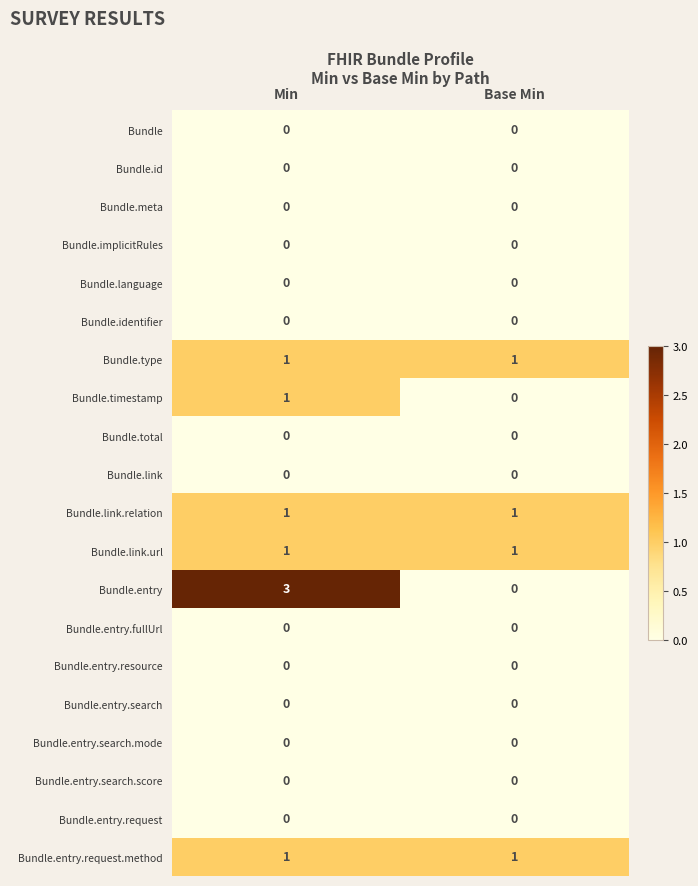

Which series has the widest spread of values?

Bundle.entry